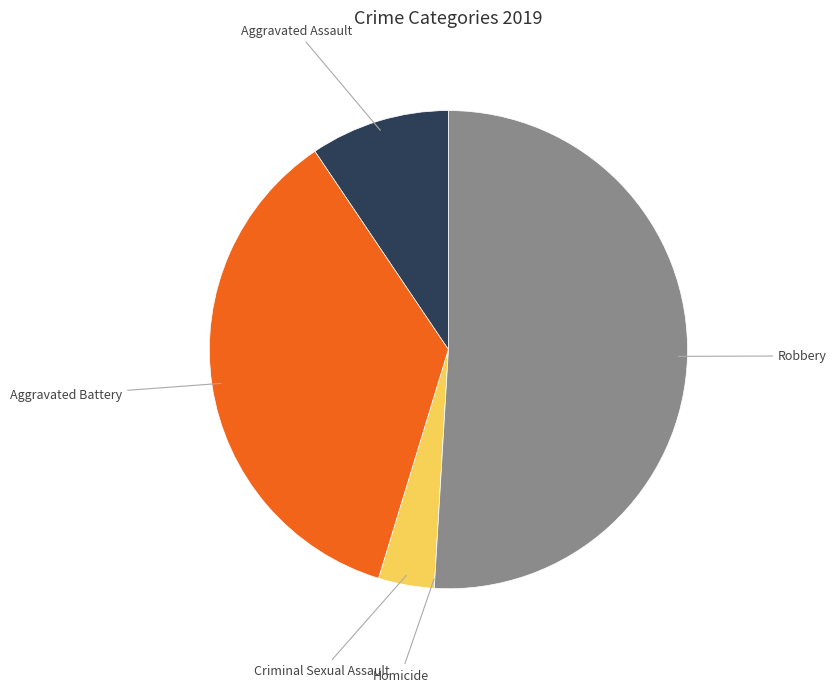

Does any single category account for the majority?

Yes